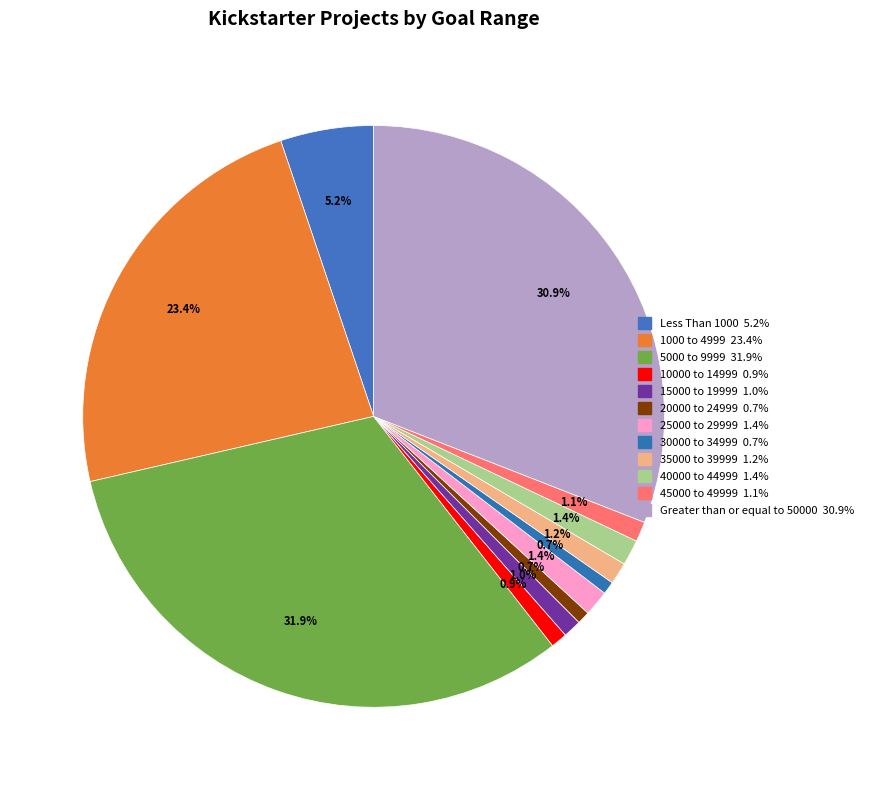

Is it true that 30000 to 34999 is 1% of the pie?

True